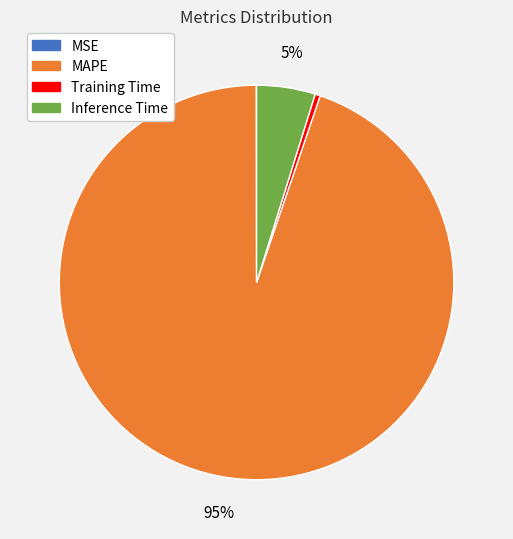

Does any single category account for the majority?

Yes